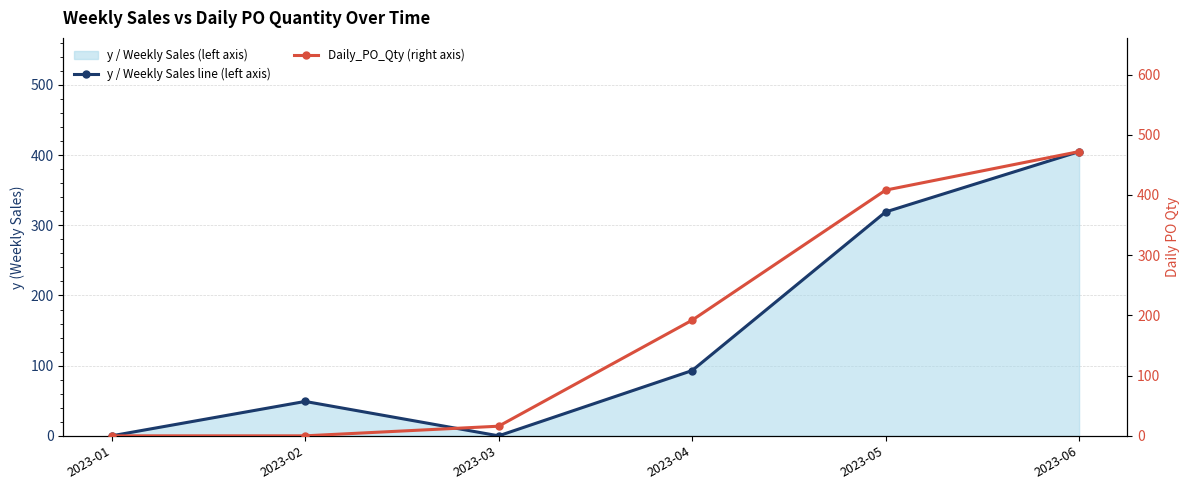

Is it true that Daily_PO_Qty (right axis) equals 241 at 2023-01?

False